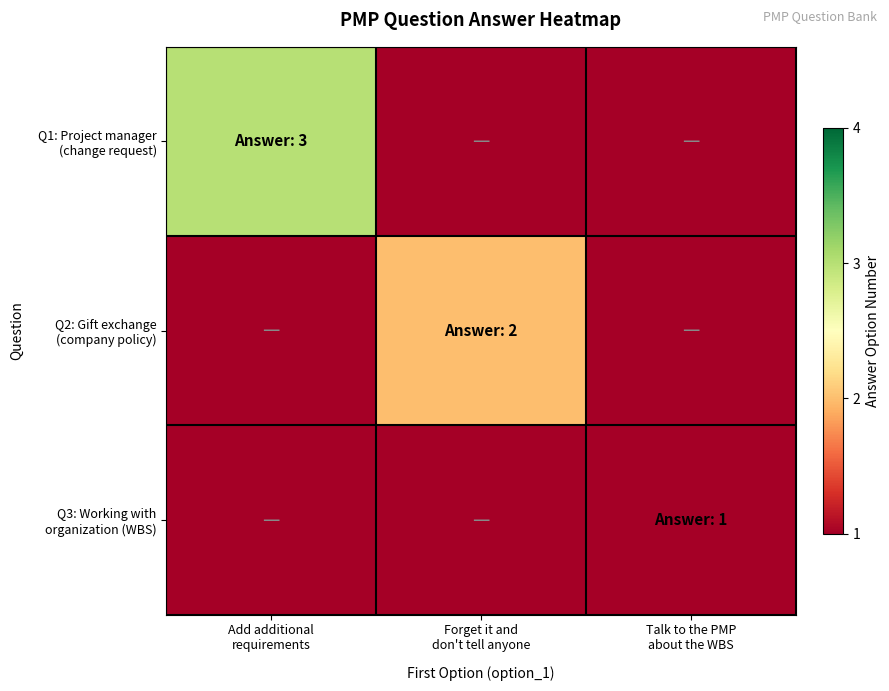

Which series has the largest total across all categories?

Q1: Project manager (change request)